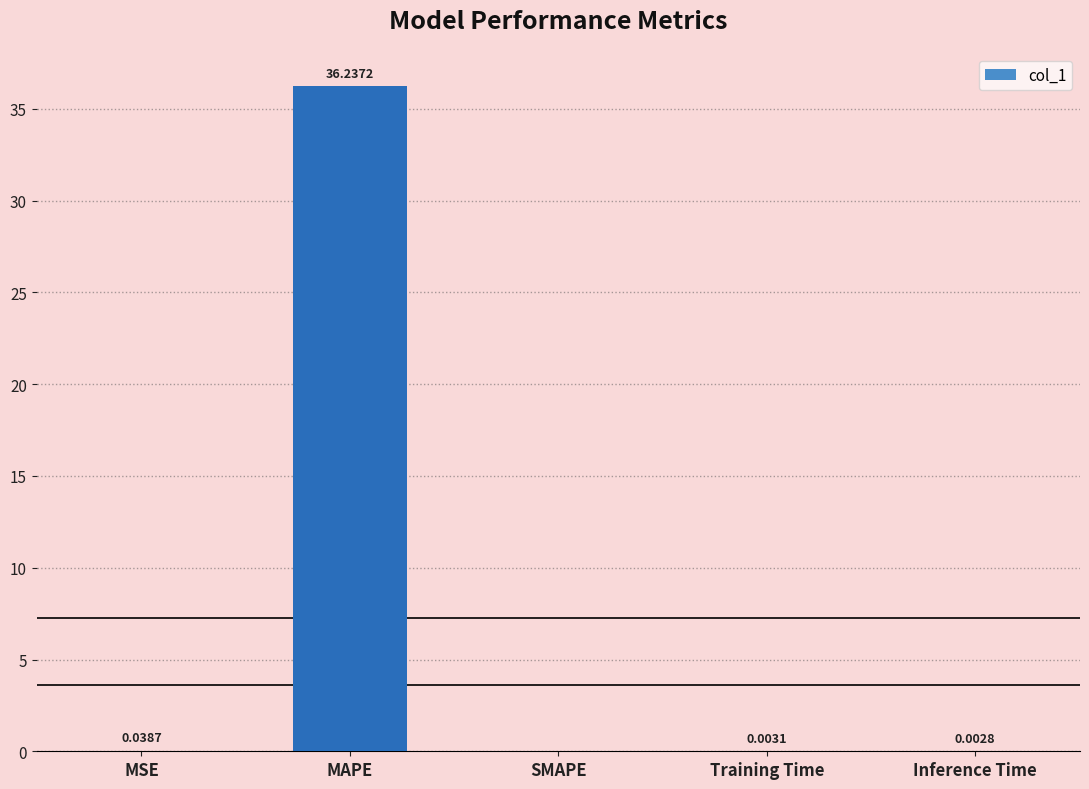

Where is the data nearest to the value 18?

MSE